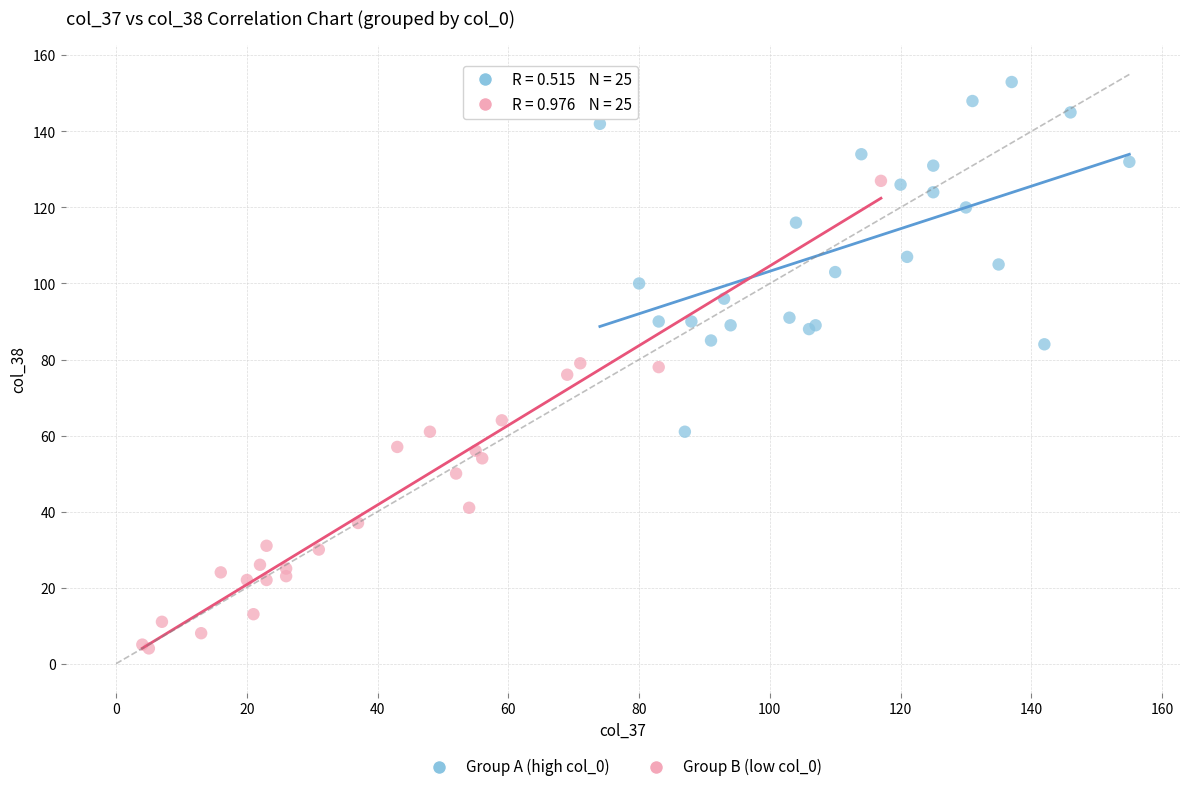

Which series contains the highest Y value?

Group A (high col_0)